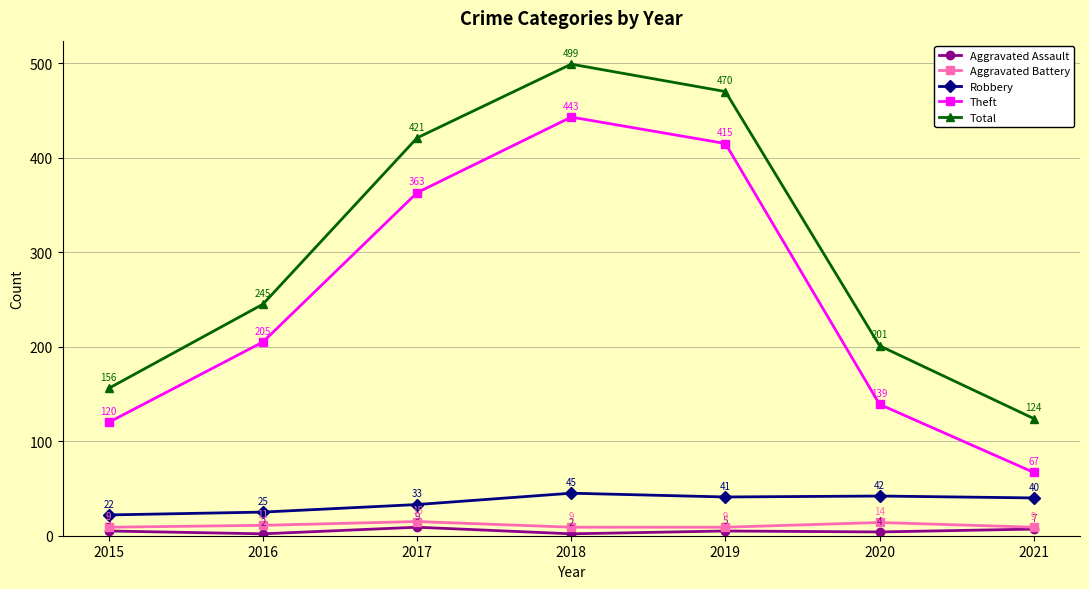

What is the smallest value displayed?

2